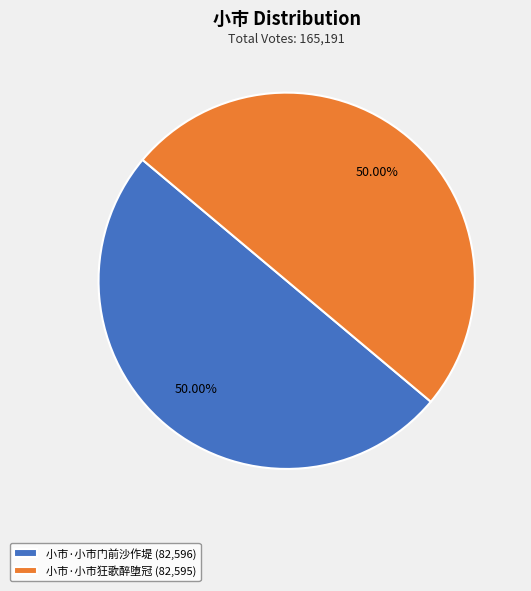

Do 小市·小市狂歌醉堕冠 (82,595) and 小市·小市门前沙作堤 (82,596) together represent more than half of the pie?

Yes